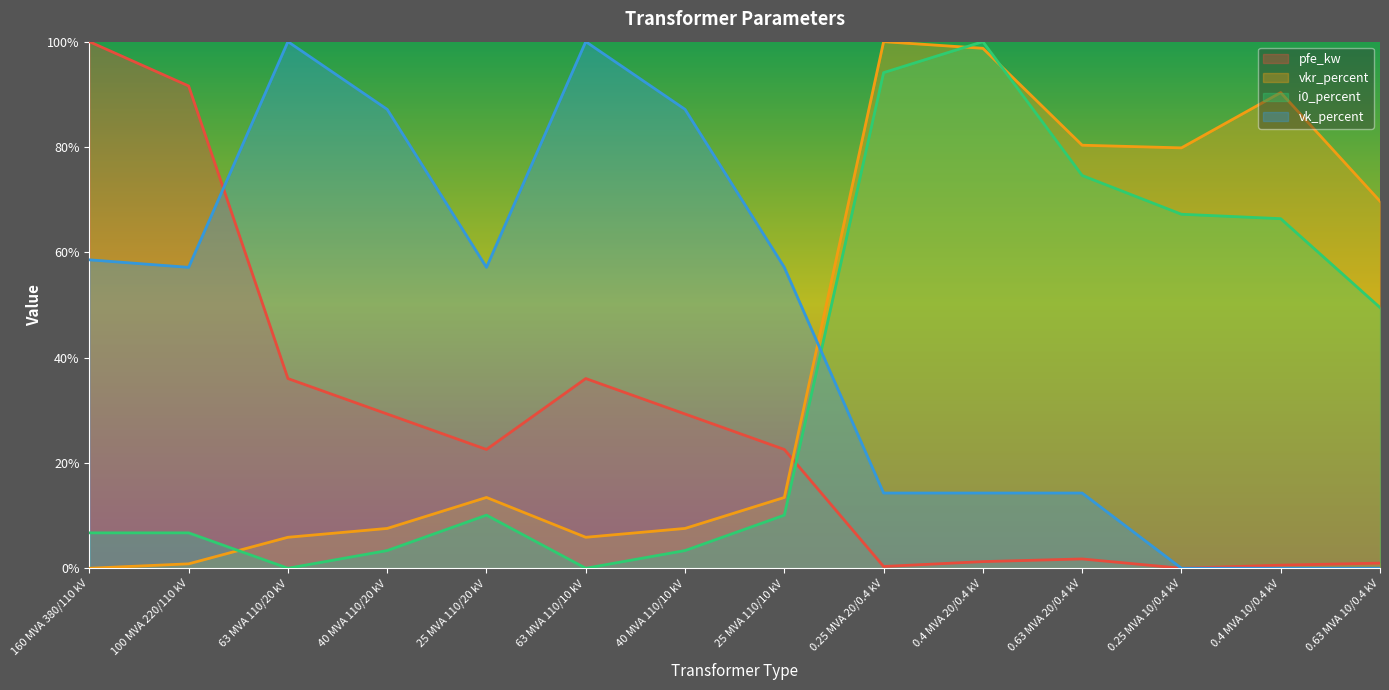

What position from the left is 63 MVA 110/10 kV?

6